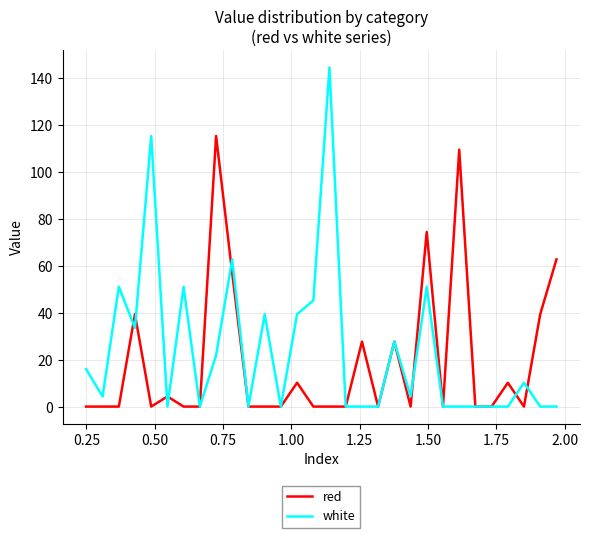

What is the maximum value shown in the chart?

144.4